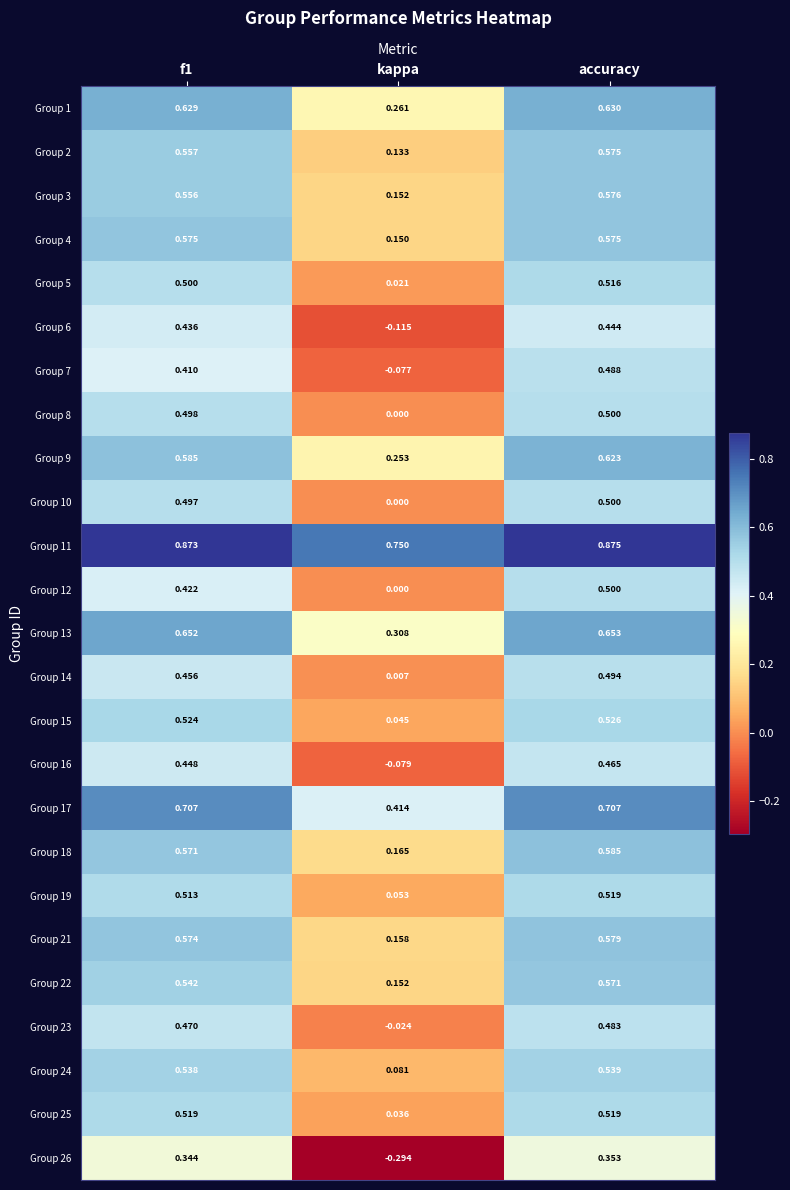

At which category is the sum across all series the highest?

accuracy